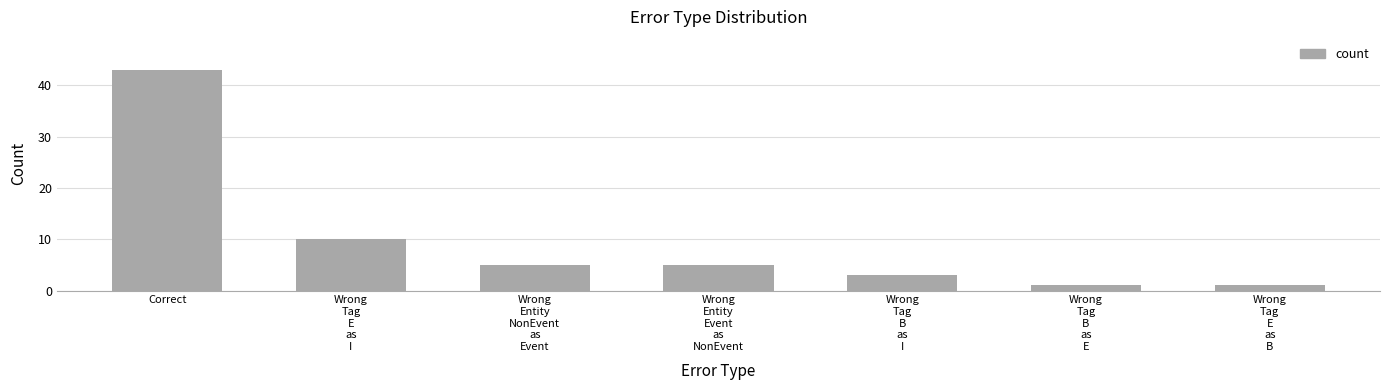

What is the change in value from Wrong
Tag
E
as
I to Wrong
Tag
B
as
E?

-9